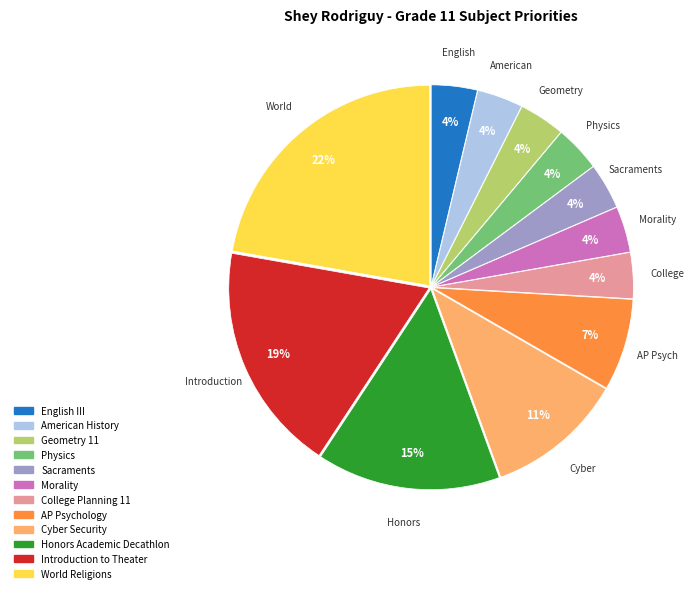

Which category has the biggest portion of the pie?

World Religions